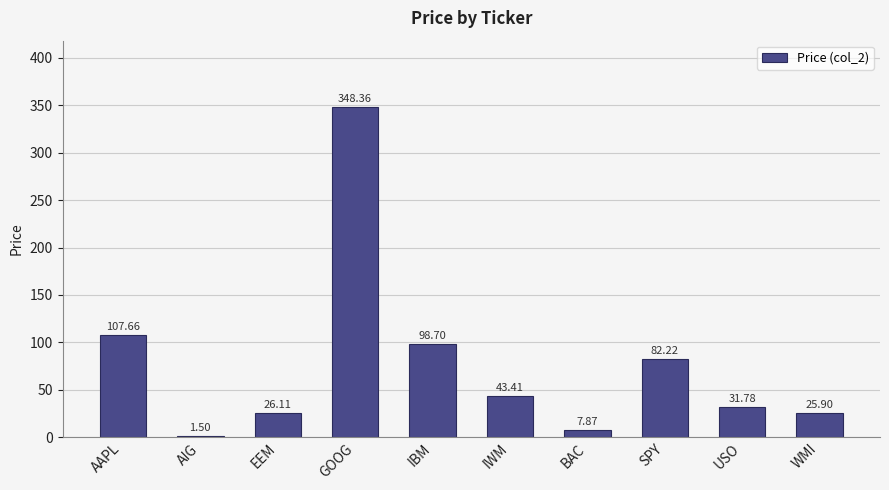

What is the minimum value shown in the chart?

1.5